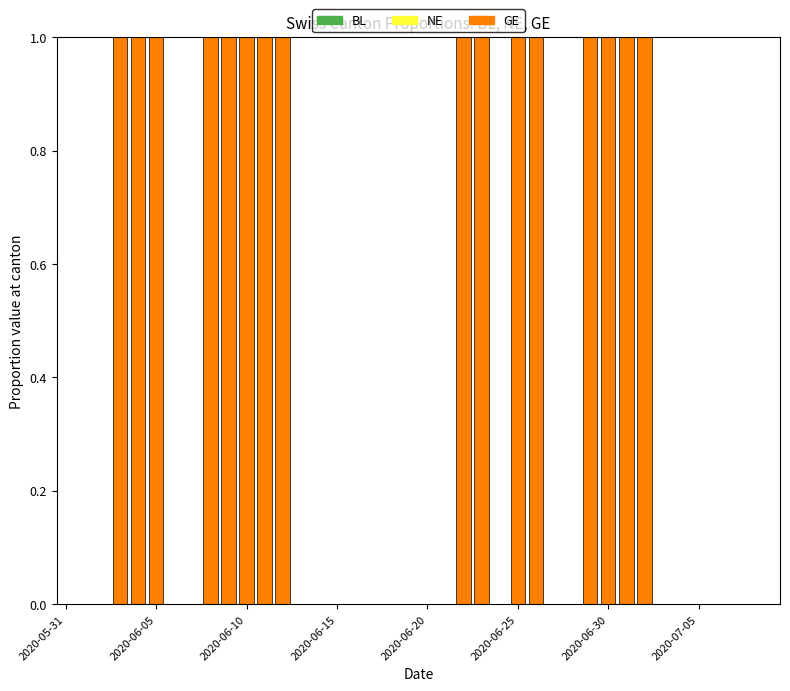

Are the bars horizontal?

No